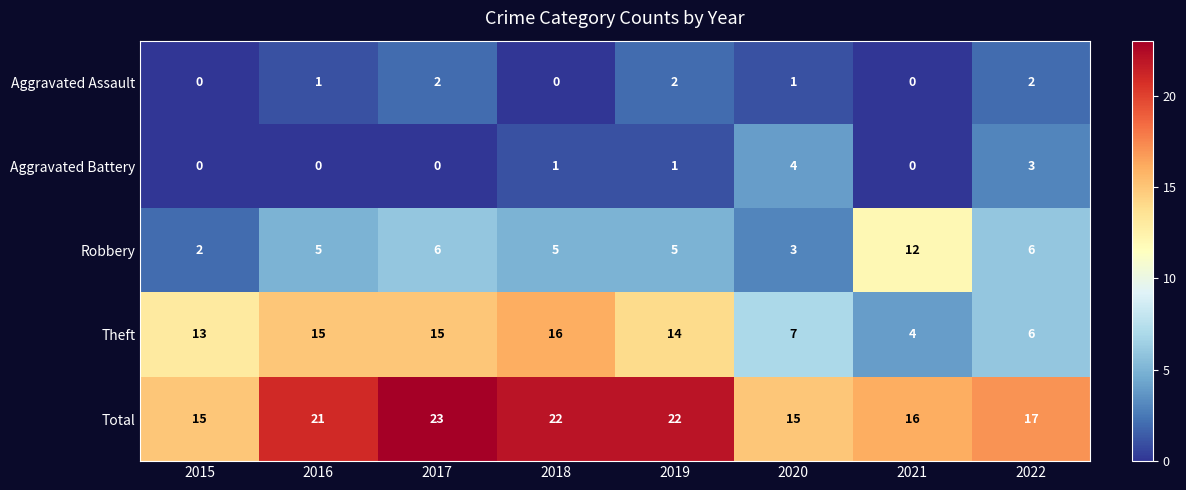

Which series has the largest total across all categories?

Total